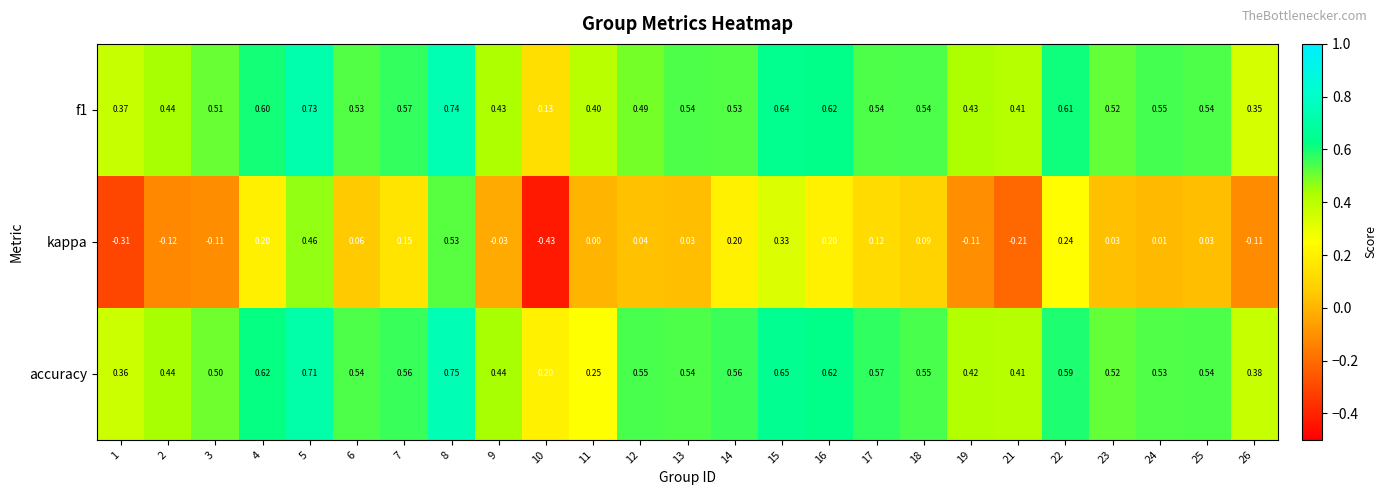

Between 3 and 5, which series saw the biggest shift?

kappa